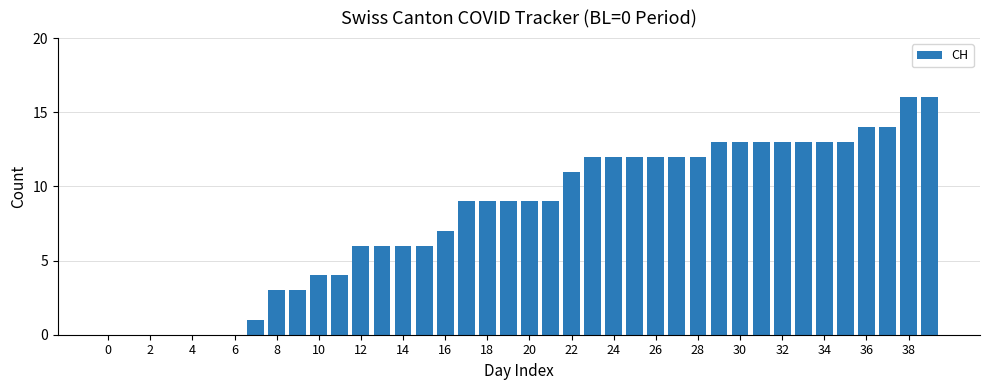

Count the number of data series in this chart.

1